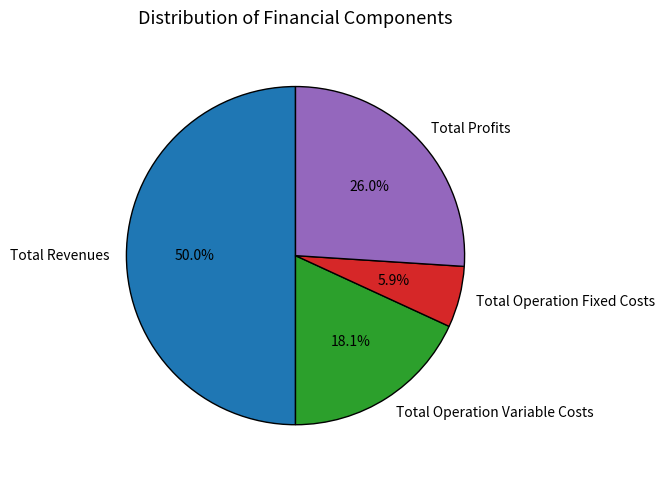

What portion of the pie excludes Total Operation Fixed Costs?

94.1%